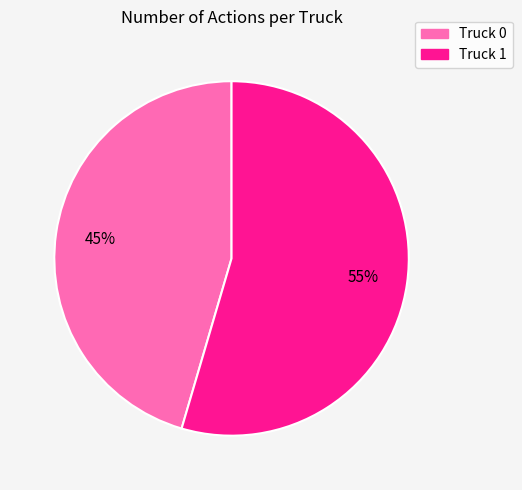

Is the sum of Truck 1 and Truck 0 greater than half?

Yes